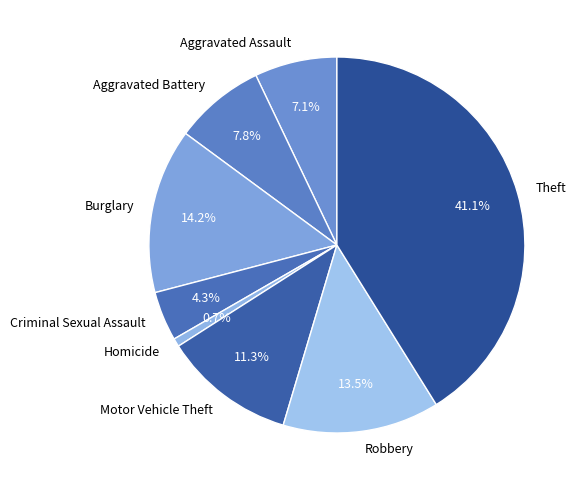

Is it true that Motor Vehicle Theft is 1% of the pie?

False